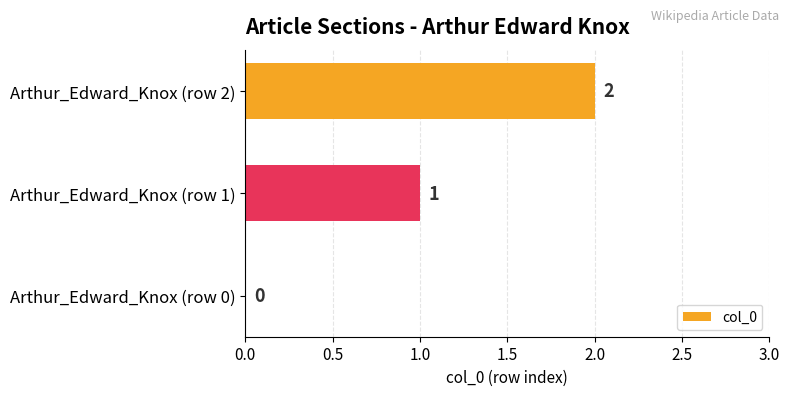

True or false: the data shows -1 at Arthur_Edward_Knox (row 0).

False